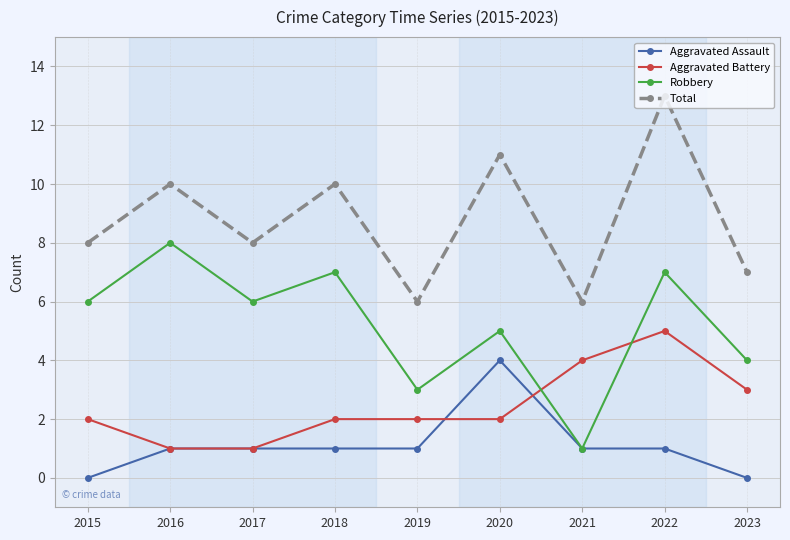

Which series changed the most between 2015 and 2021?

Robbery